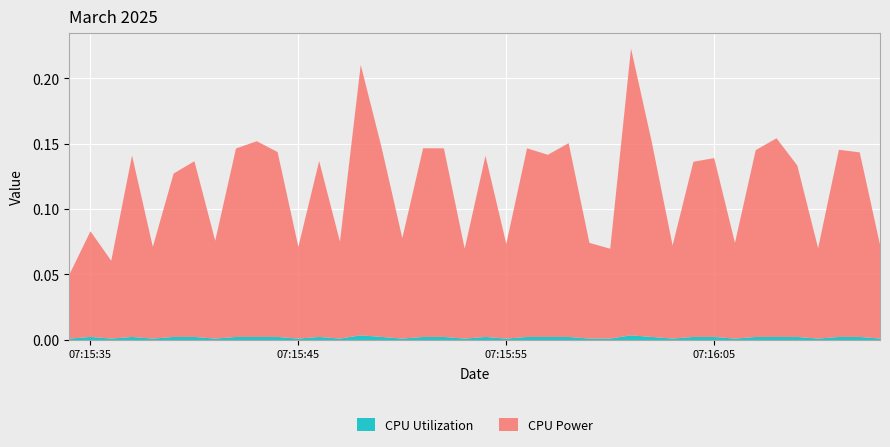

Reading left to right, transcribe all the data shown in this chart.

CPU Power: 2025-03-25 07:15:34=0.0	2025-03-25 07:15:35=0.1	2025-03-25 07:15:36=0.1	2025-03-25 07:15:37=0.1	2025-03-25 07:15:38=0.1	2025-03-25 07:15:39=0.1	2025-03-25 07:15:40=0.1	2025-03-25 07:15:41=0.1	2025-03-25 07:15:42=0.1	2025-03-25 07:15:43=0.1	2025-03-25 07:15:44=0.1	2025-03-25 07:15:45=0.1	2025-03-25 07:15:46=0.1	2025-03-25 07:15:47=0.1	2025-03-25 07:15:48=0.2	2025-03-25 07:15:49=0.1	2025-03-25 07:15:50=0.1	2025-03-25 07:15:51=0.1	2025-03-25 07:15:52=0.1	2025-03-25 07:15:53=0.1	2025-03-25 07:15:54=0.1	2025-03-25 07:15:55=0.1	2025-03-25 07:15:56=0.1	2025-03-25 07:15:57=0.1	2025-03-25 07:15:58=0.1	2025-03-25 07:15:59=0.1	2025-03-25 07:16:00=0.1	2025-03-25 07:16:01=0.2	2025-03-25 07:16:02=0.1	2025-03-25 07:16:03=0.1	2025-03-25 07:16:04=0.1	2025-03-25 07:16:05=0.1	2025-03-25 07:16:06=0.1	2025-03-25 07:16:07=0.1	2025-03-25 07:16:08=0.2	2025-03-25 07:16:09=0.1	2025-03-25 07:16:10=0.1	2025-03-25 07:16:11=0.1	2025-03-25 07:16:12=0.1	2025-03-25 07:16:13=0.1
CPU Utilization: 2025-03-25 07:15:34=0.0	2025-03-25 07:15:35=0.0	2025-03-25 07:15:36=0.0	2025-03-25 07:15:37=0.0	2025-03-25 07:15:38=0.0	2025-03-25 07:15:39=0.0	2025-03-25 07:15:40=0.0	2025-03-25 07:15:41=0.0	2025-03-25 07:15:42=0.0	2025-03-25 07:15:43=0.0	2025-03-25 07:15:44=0.0	2025-03-25 07:15:45=0.0	2025-03-25 07:15:46=0.0	2025-03-25 07:15:47=0.0	2025-03-25 07:15:48=0.0	2025-03-25 07:15:49=0.0	2025-03-25 07:15:50=0.0	2025-03-25 07:15:51=0.0	2025-03-25 07:15:52=0.0	2025-03-25 07:15:53=0.0	2025-03-25 07:15:54=0.0	2025-03-25 07:15:55=0.0	2025-03-25 07:15:56=0.0	2025-03-25 07:15:57=0.0	2025-03-25 07:15:58=0.0	2025-03-25 07:15:59=0.0	2025-03-25 07:16:00=0.0	2025-03-25 07:16:01=0.0	2025-03-25 07:16:02=0.0	2025-03-25 07:16:03=0.0	2025-03-25 07:16:04=0.0	2025-03-25 07:16:05=0.0	2025-03-25 07:16:06=0.0	2025-03-25 07:16:07=0.0	2025-03-25 07:16:08=0.0	2025-03-25 07:16:09=0.0	2025-03-25 07:16:10=0.0	2025-03-25 07:16:11=0.0	2025-03-25 07:16:12=0.0	2025-03-25 07:16:13=0.0